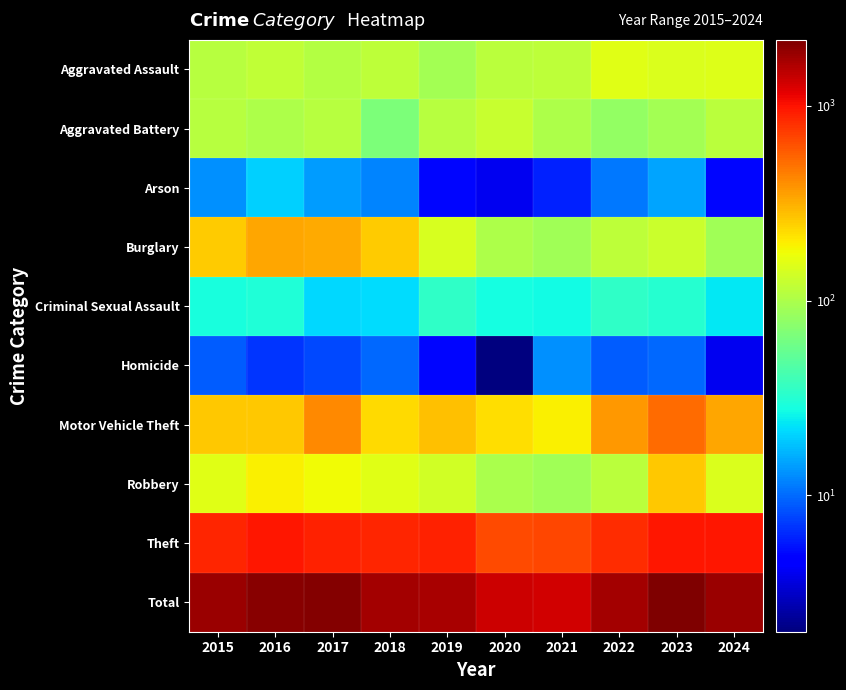

Reading left to right, transcribe all the data shown in this chart.

Aggravated Assault: 2015=110	2016=118	2017=105	2018=115	2019=92	2020=113	2021=115	2022=154	2023=146	2024=151
Aggravated Battery: 2015=108	2016=102	2017=108	2018=67	2019=108	2020=125	2021=100	2022=81	2023=92	2024=112
Arson: 2015=13	2016=20	2017=14	2018=12	2019=5	2020=4	2021=6	2022=11	2023=15	2024=5
Burglary: 2015=254	2016=333	2017=329	2018=257	2019=143	2020=100	2021=90	2022=116	2023=130	2024=90
Criminal Sexual Assault: 2015=29	2016=30	2017=21	2018=22	2019=35	2020=28	2021=27	2022=35	2023=32	2024=24
Homicide: 2015=9	2016=7	2017=8	2018=10	2019=5	2020=2	2021=13	2022=9	2023=10	2024=4
Motor Vehicle Theft: 2015=261	2016=265	2017=411	2018=231	2019=273	2020=221	2021=193	2022=376	2023=524	2024=338
Robbery: 2015=154	2016=194	2017=178	2018=155	2019=135	2020=97	2021=91	2022=111	2023=260	2024=149
Theft: 2015=874	2016=984	2017=892	2018=868	2019=891	2020=666	2021=678	2022=827	2023=964	2024=963
Total: 2015=1812	2016=2053	2017=2066	2018=1737	2019=1687	2020=1356	2021=1313	2022=1720	2023=2173	2024=1836